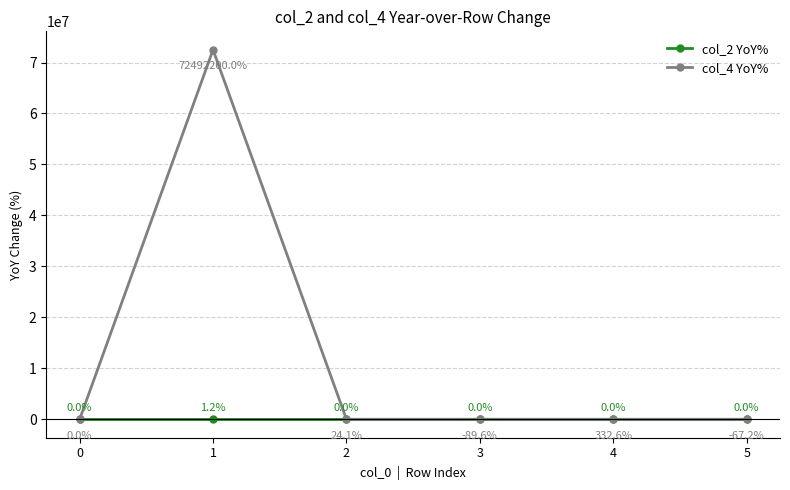

List the series in order of their overall mean, highest first.

col_4 YoY%, col_2 YoY%